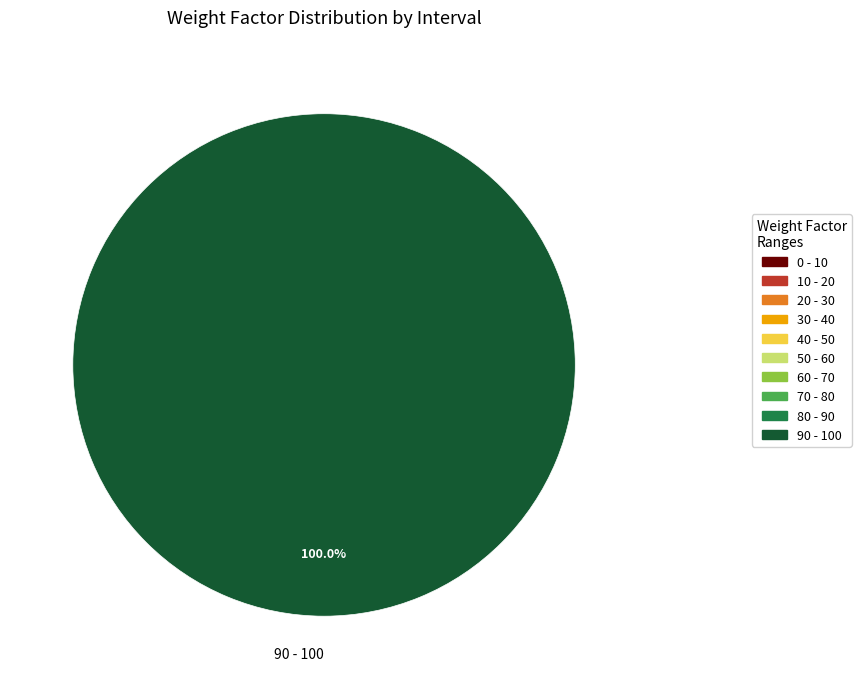

How many segments does this pie chart have?

1